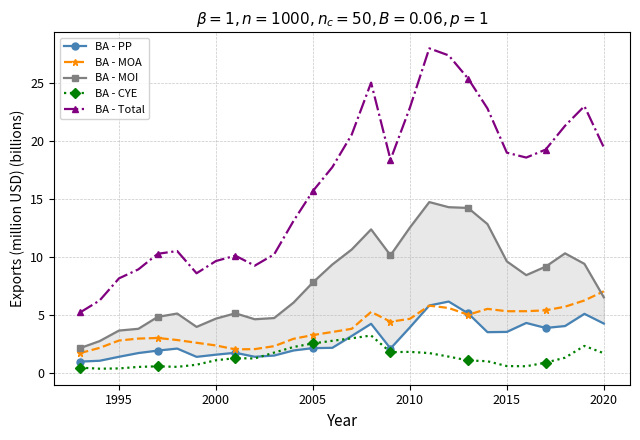

What is the minimum value for BA - Total?

5.2